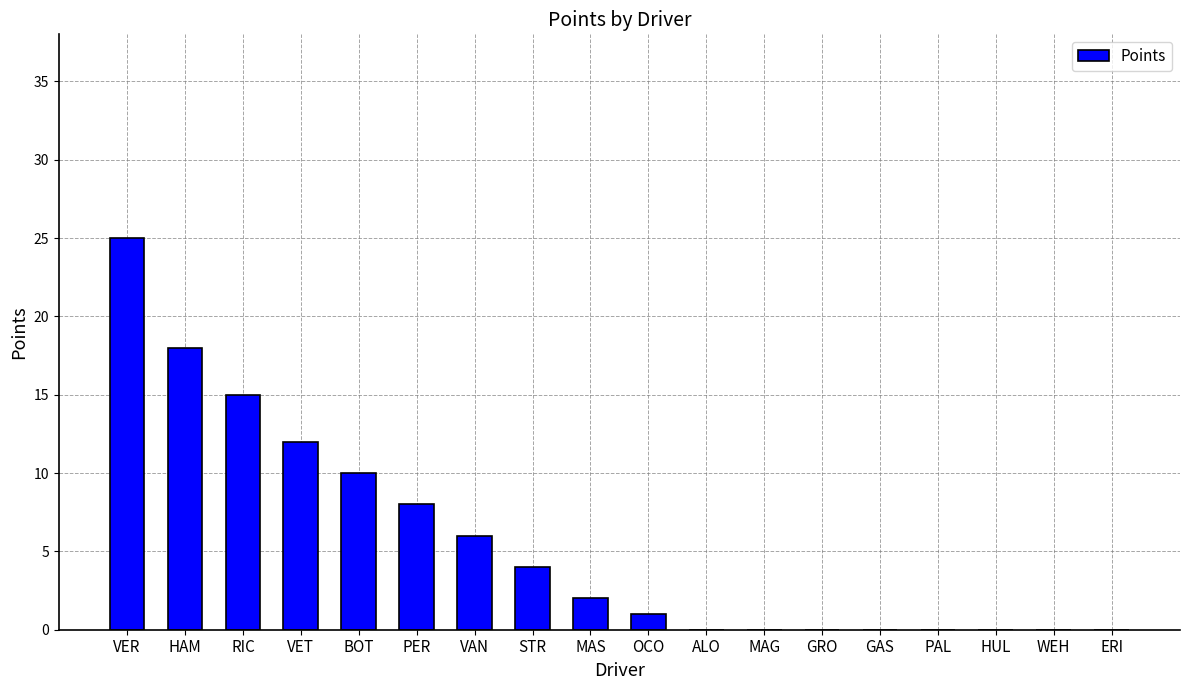

What is the change in value from HAM to MAG?

-18